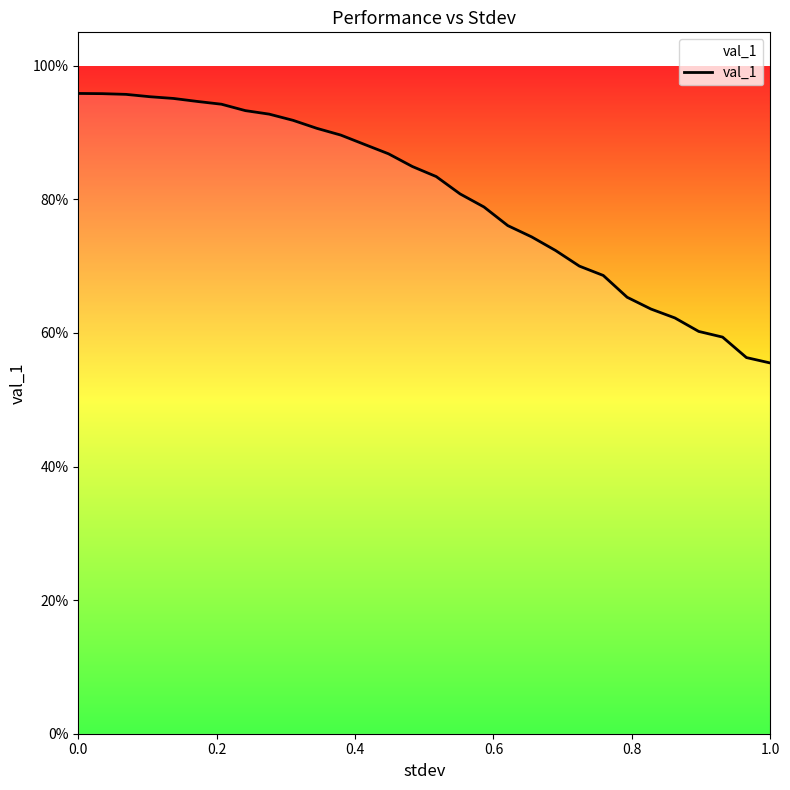

What is the value of the 13th point from the left?

0.9